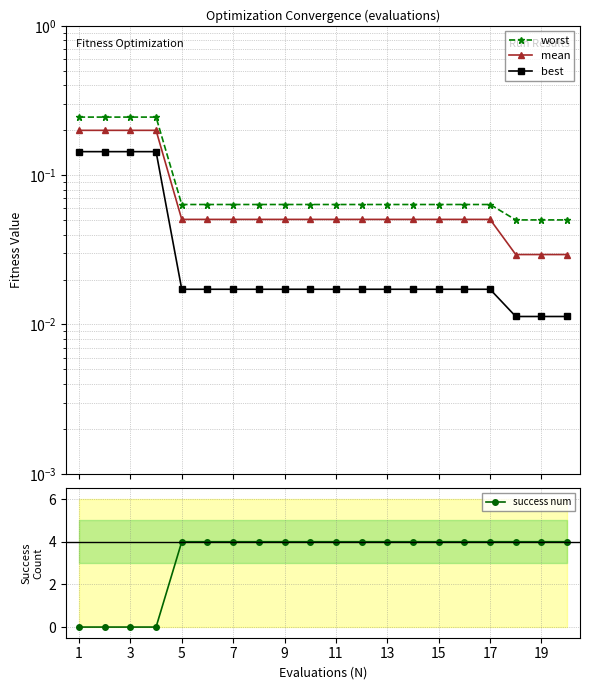

Which series has the widest spread of values?

success num